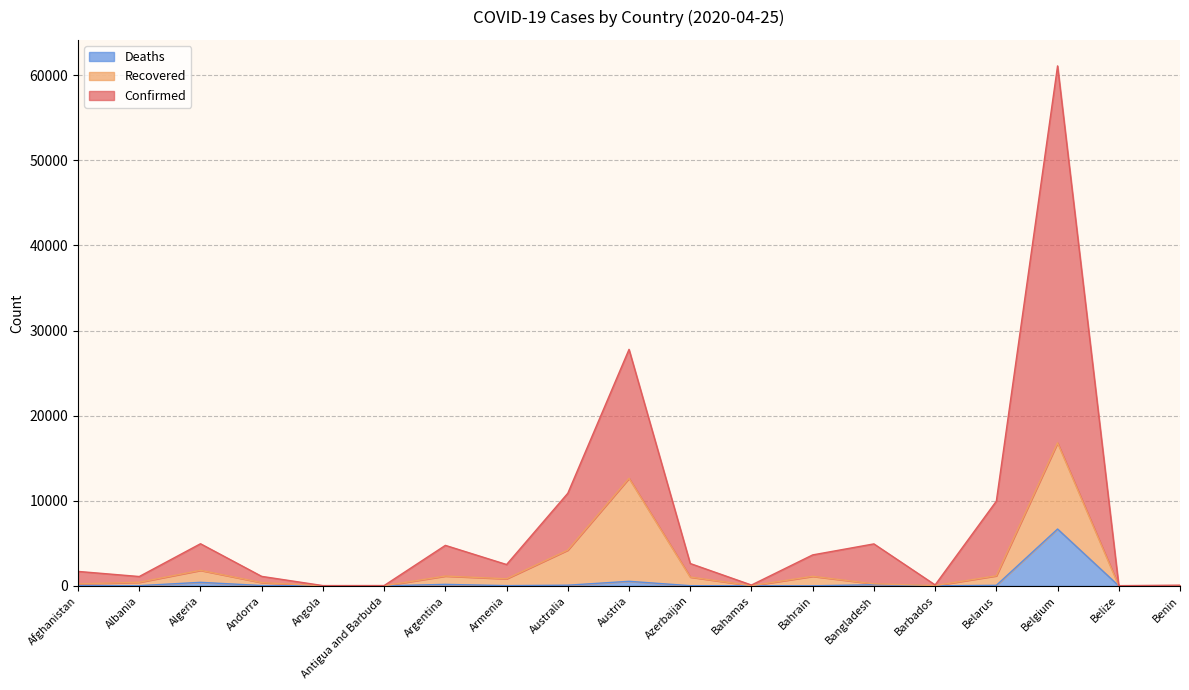

What are all the series names shown in the legend?

Deaths, Recovered, Confirmed